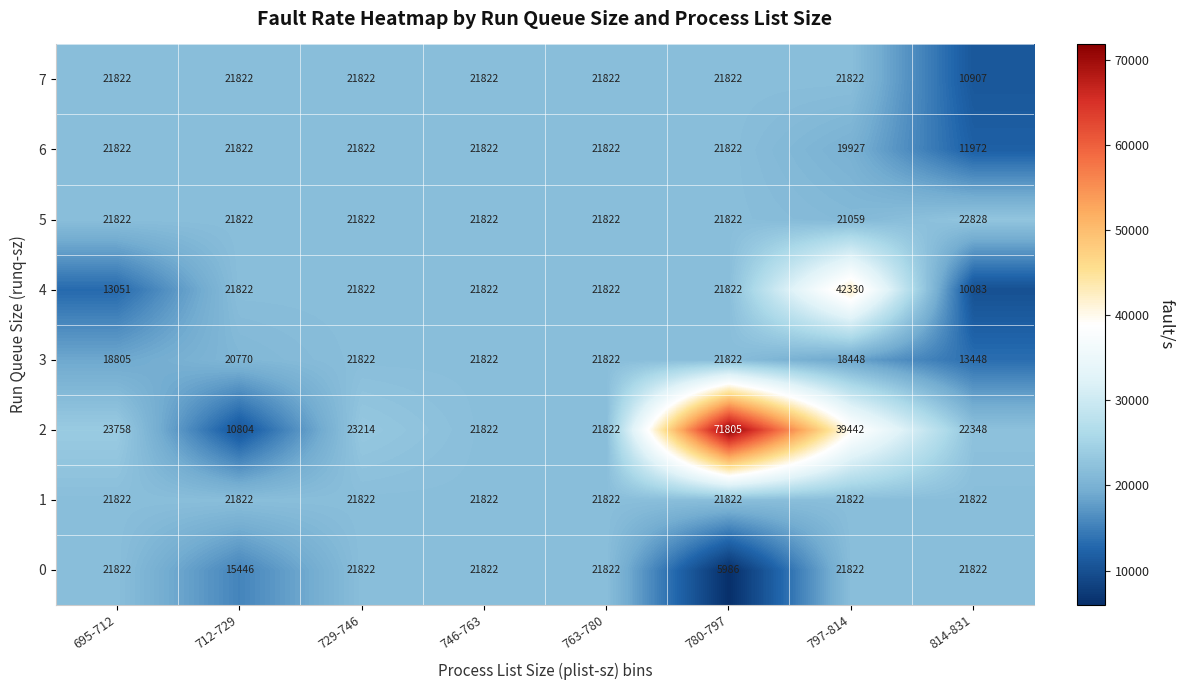

What is the spread (max minus min) of values at 712-729?

11018